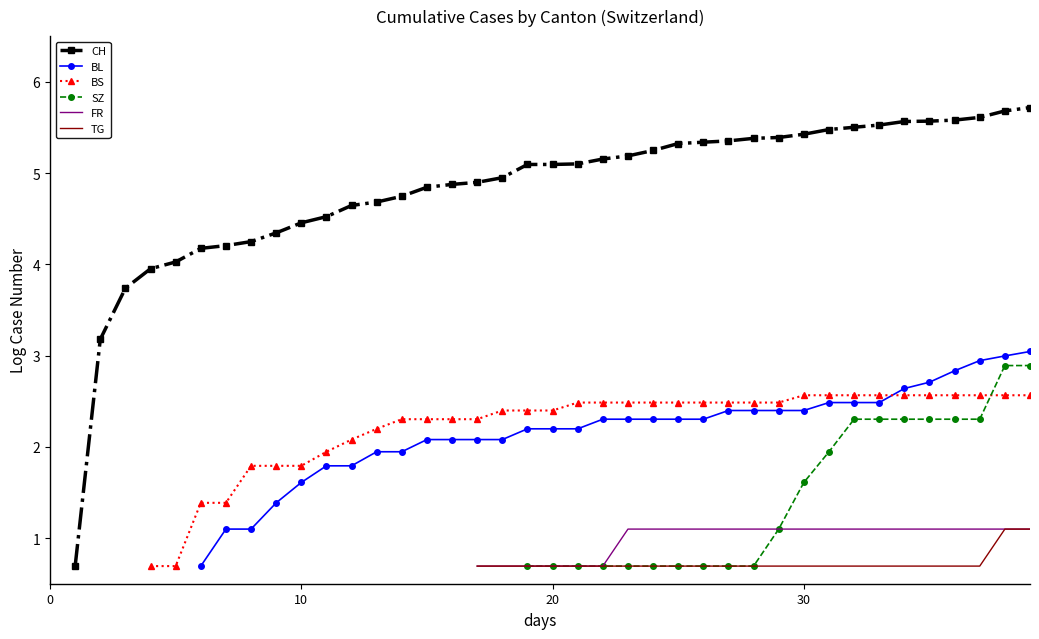

Is it true that TG equals 0.7 at 36?

True